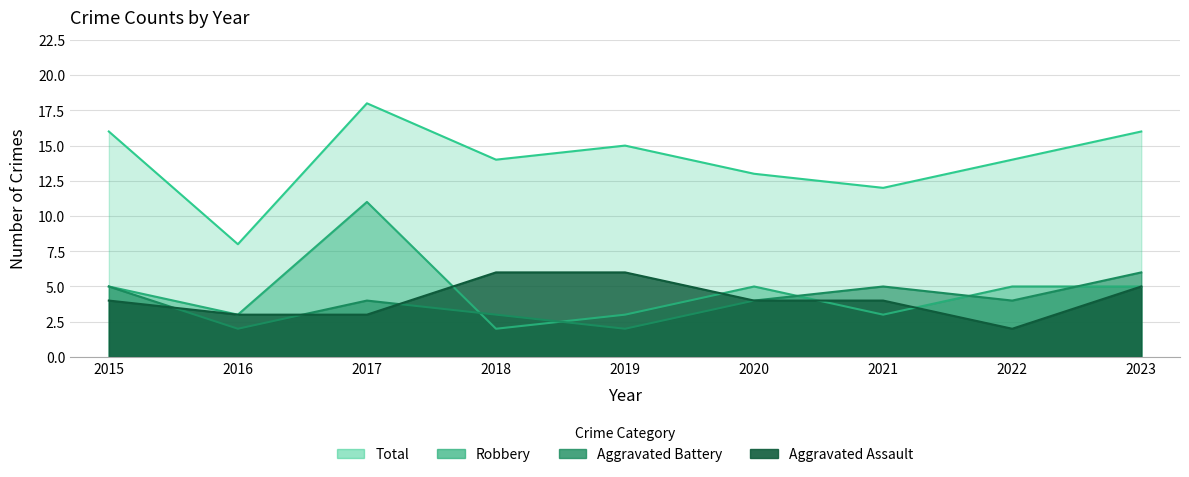

Where is Total nearest to the value 13?

2020